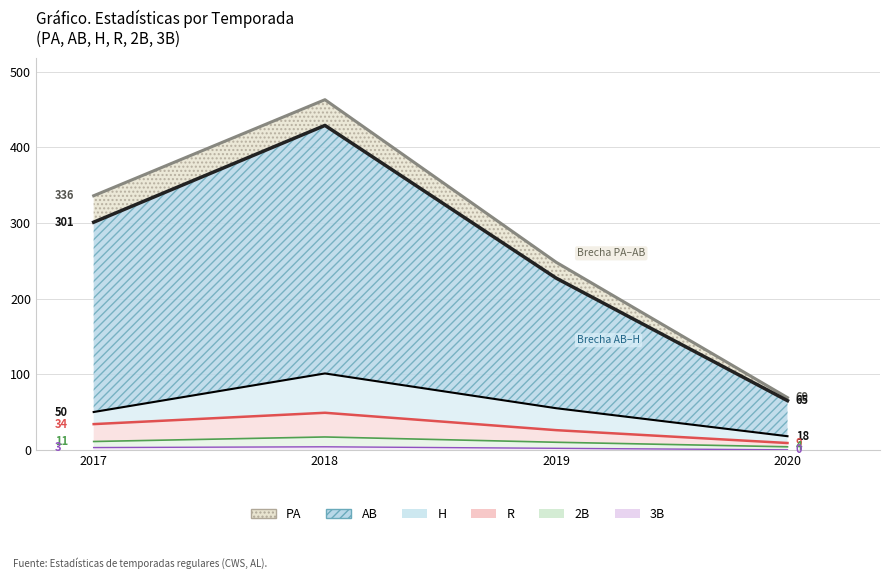

What are all the series names shown in the legend?

PA, AB, H, R, 2B, 3B